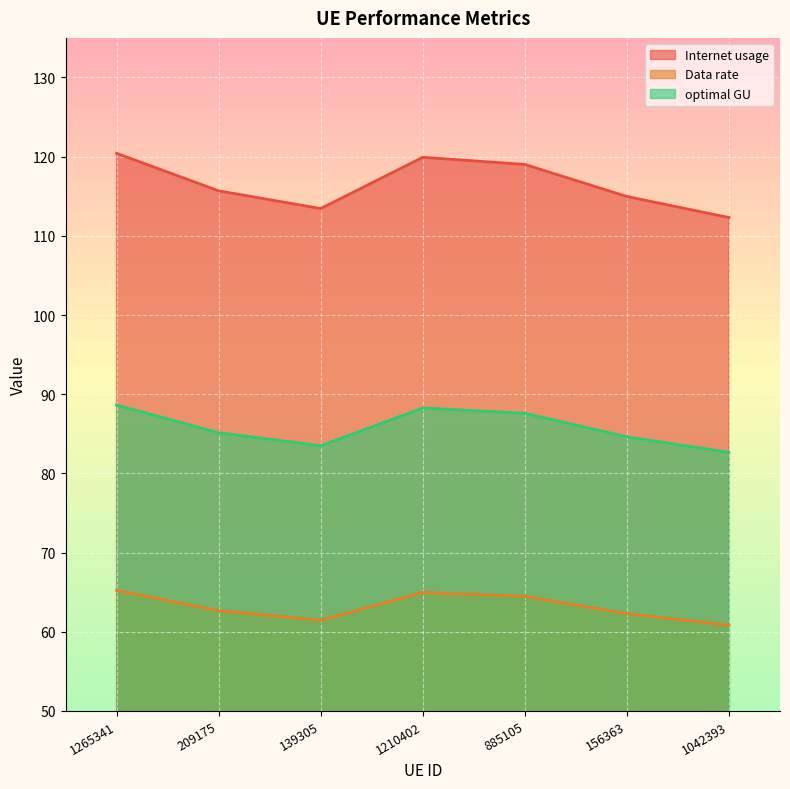

True or false: Internet usage and optimal GU cross at least once.

False